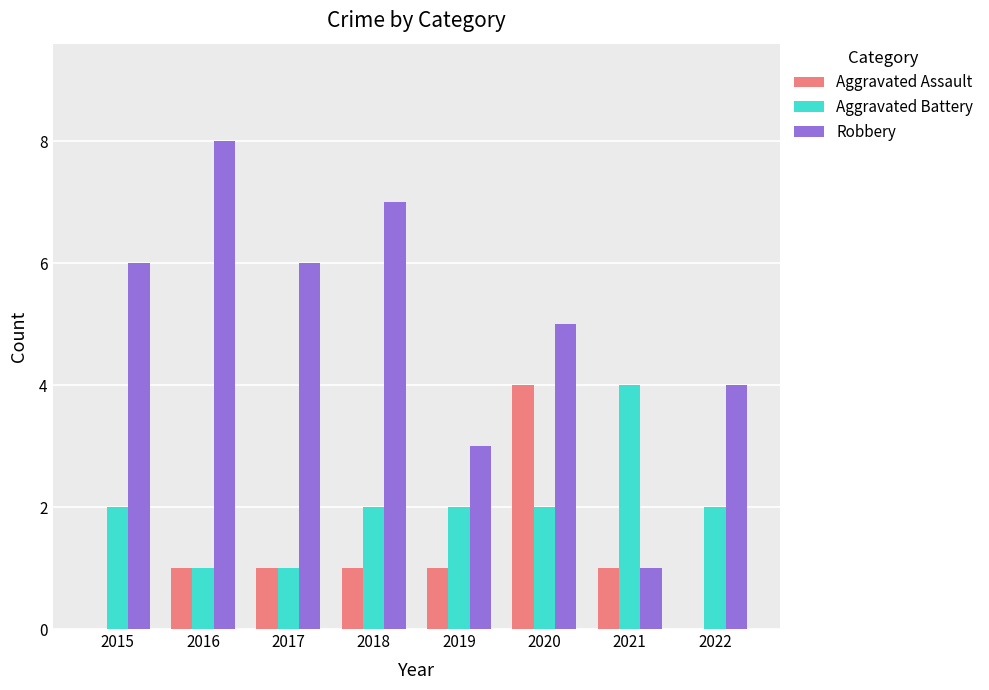

The Aggravated Assault series shows 2 at 2016. True or false?

False